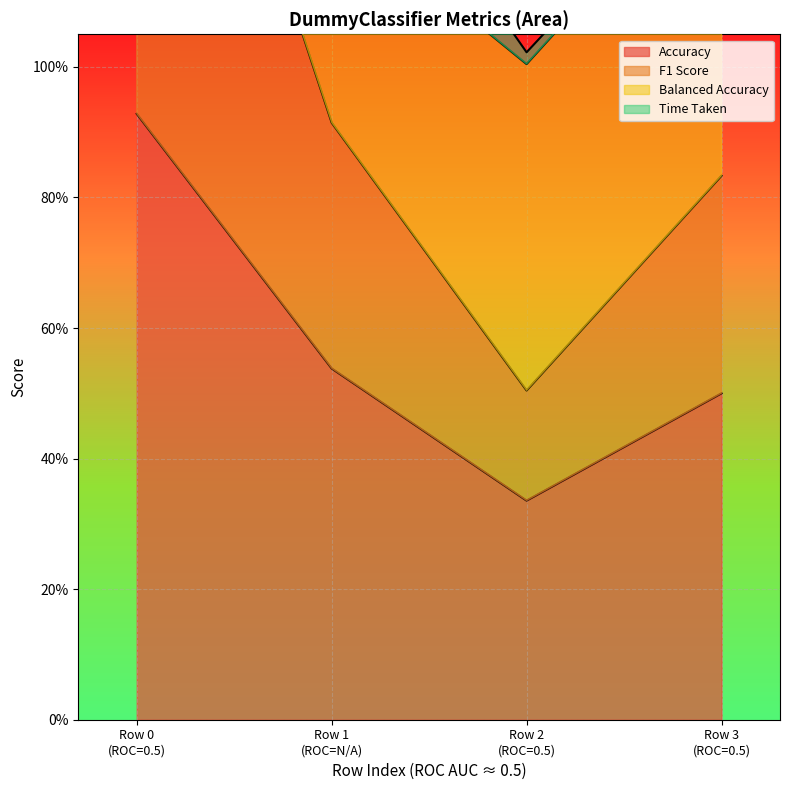

Is the value of Accuracy at Row 2 (ROC=0.5) greater than the value of F1 Score at Row 2 (ROC=0.5)?

No